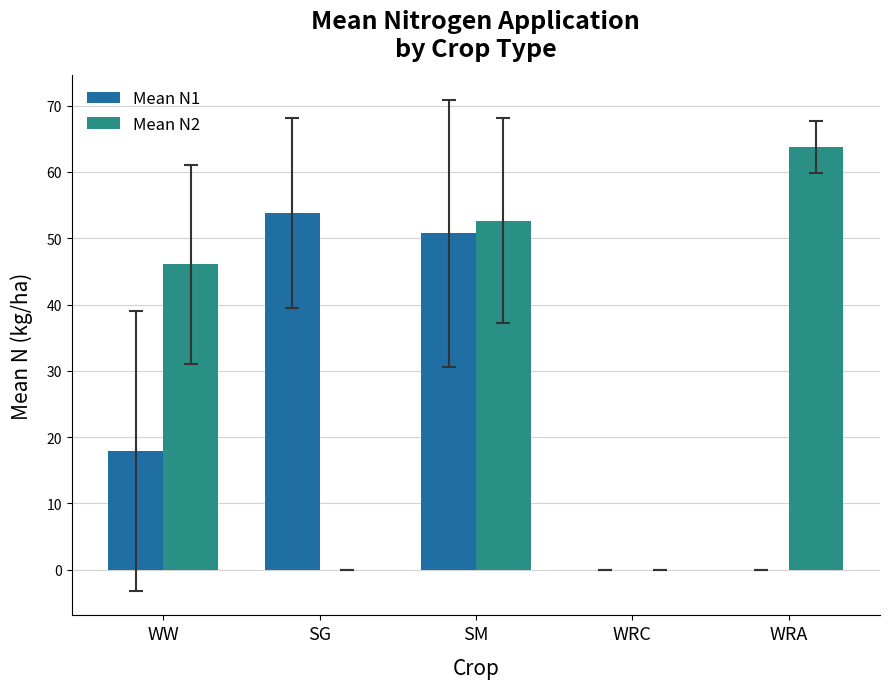

Which series has the largest range (max minus min)?

Mean N2